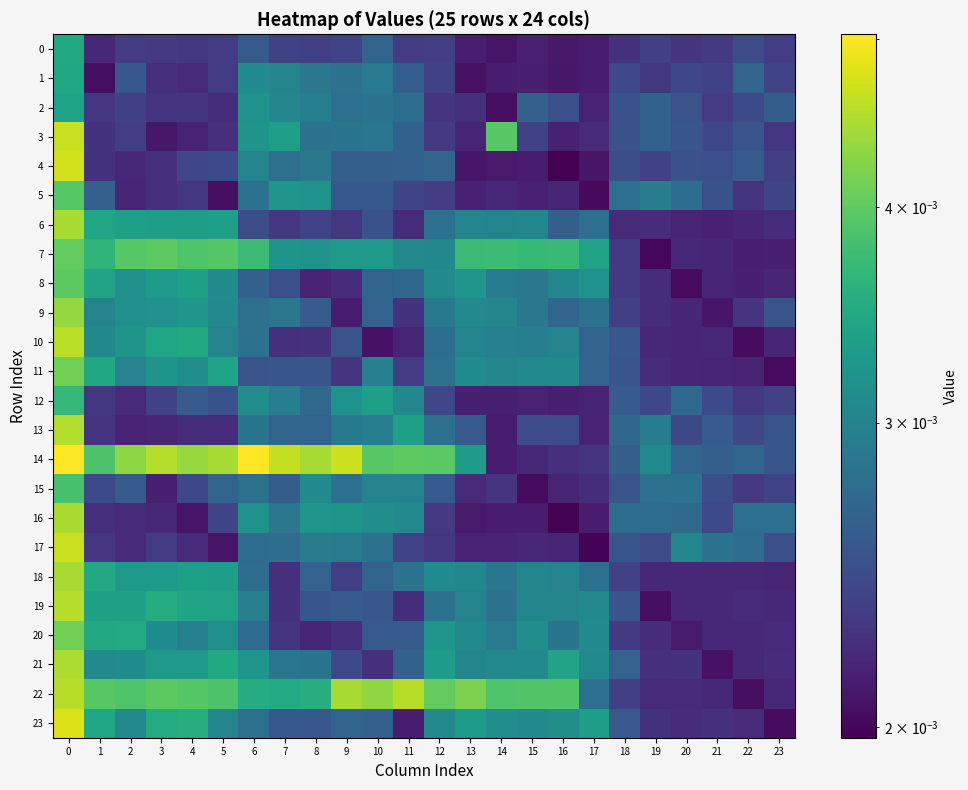

How many data points does each series have?

24